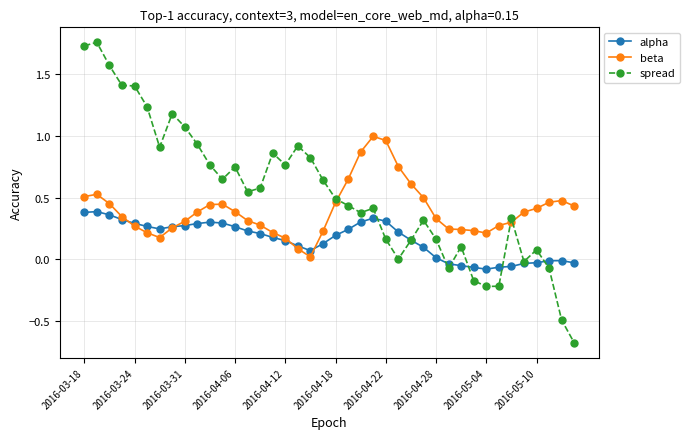

Which series ends up on top after the final intersection of spread and beta?

beta